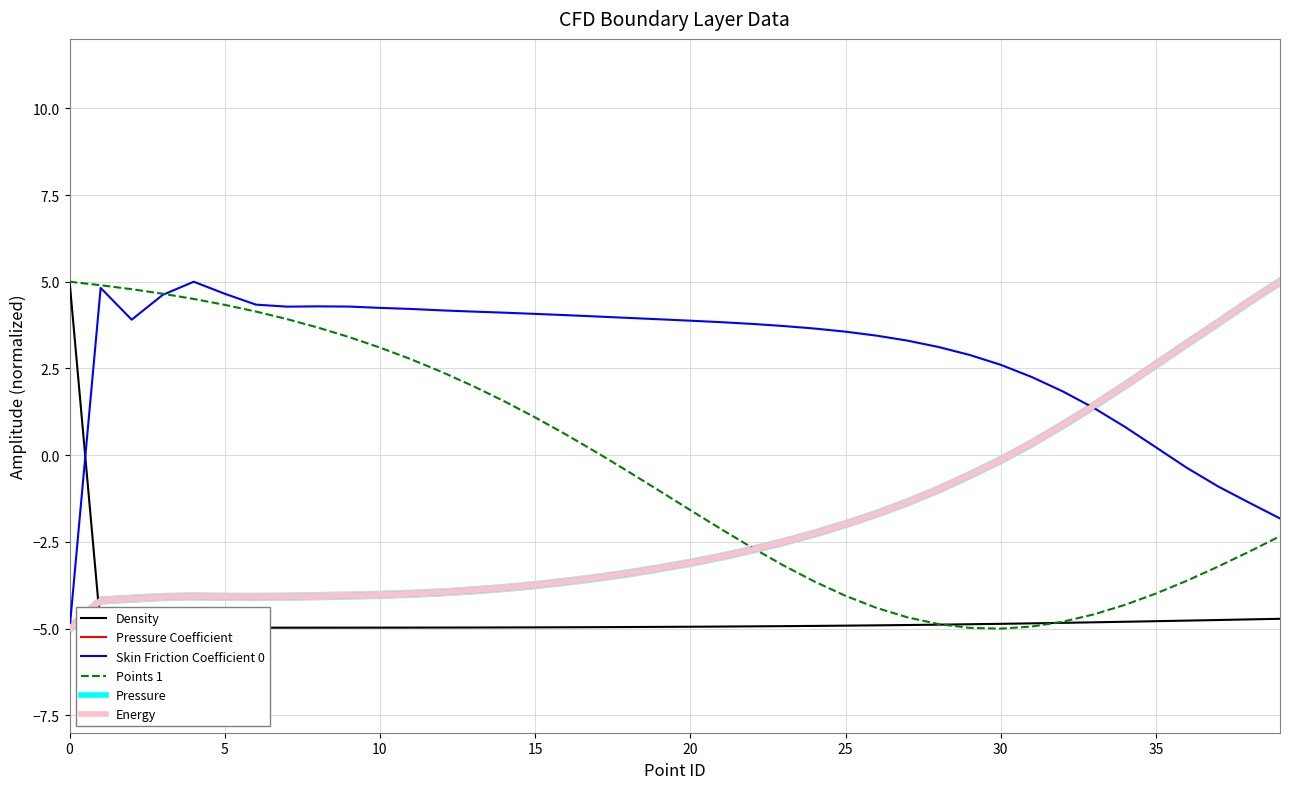

True or false: Density and Points 1 cross at least once.

True